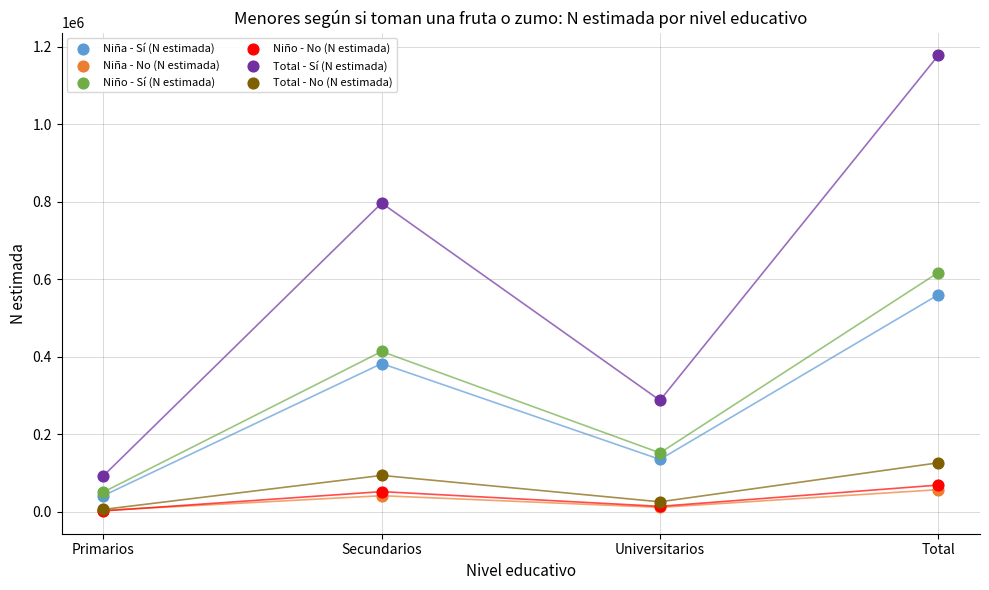

Which series reaches the minimum Y coordinate?

Niño - No (N estimada)